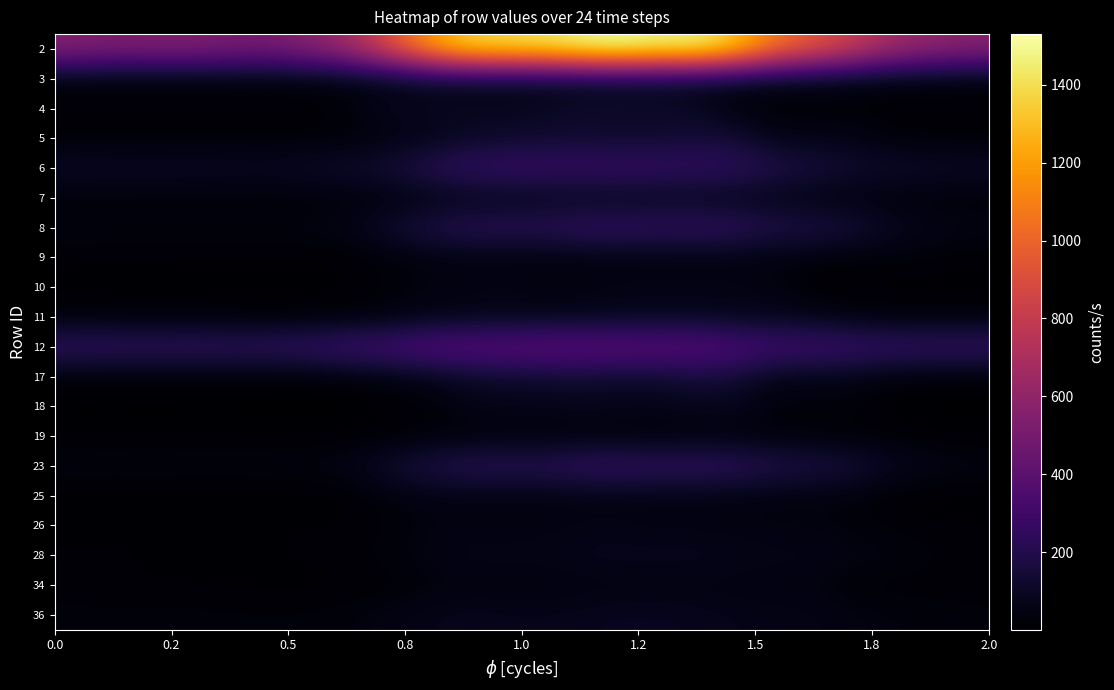

How many data points does each series have?

24